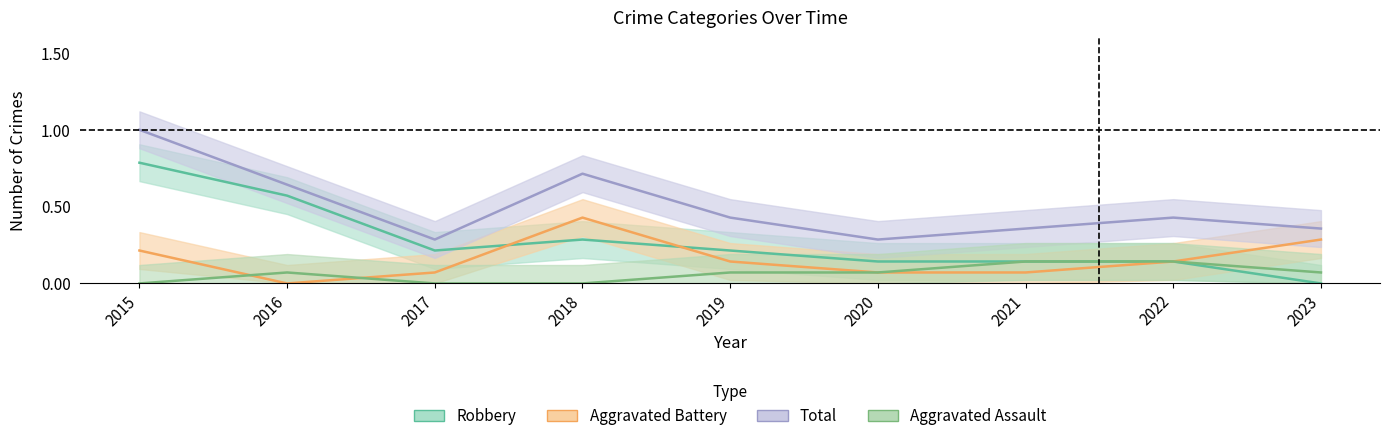

How many Aggravated Battery values are between 0 and 1?

9